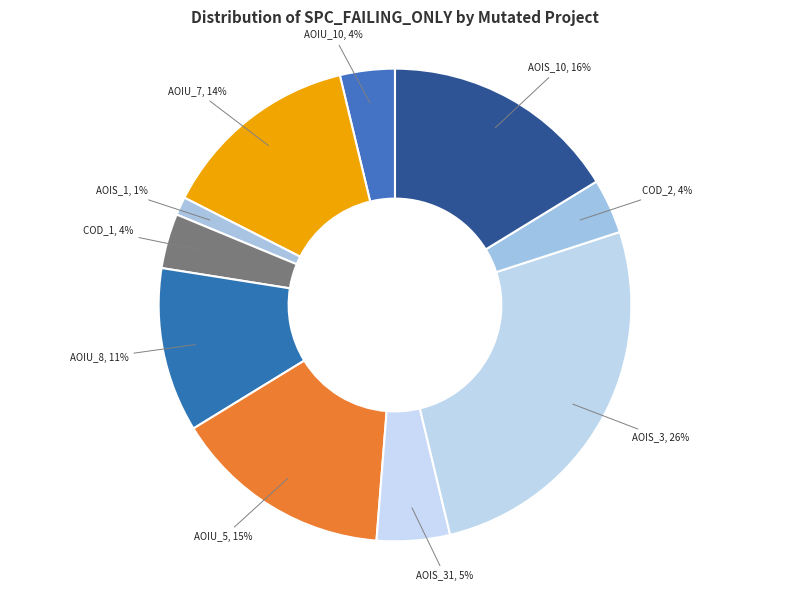

True or false: AOIS_10 accounts for 10% of the total.

False